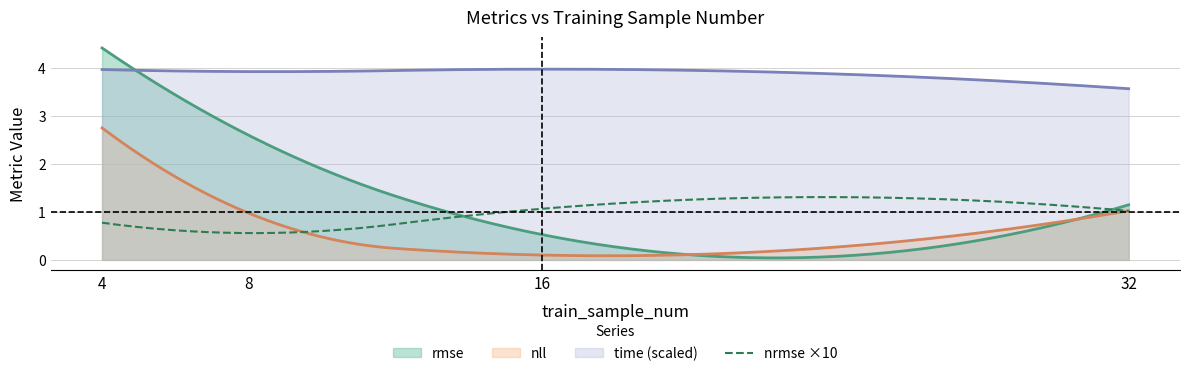

True or false: nrmse and time cross at least once.

False